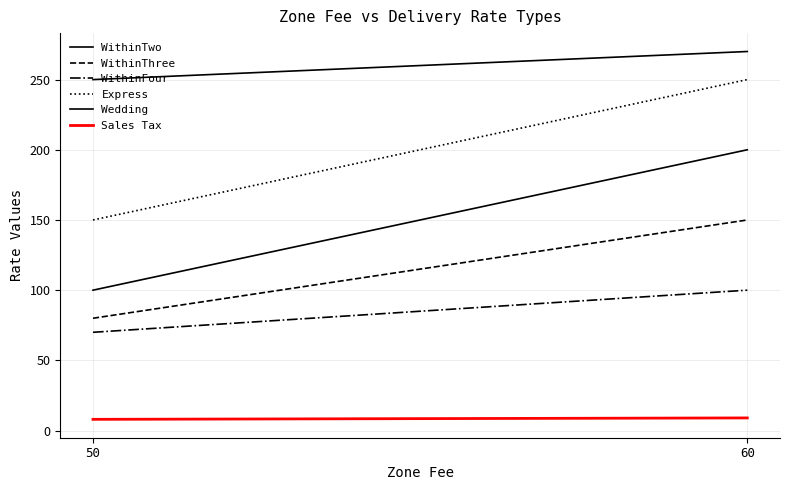

Which series has the largest total across all categories?

Wedding